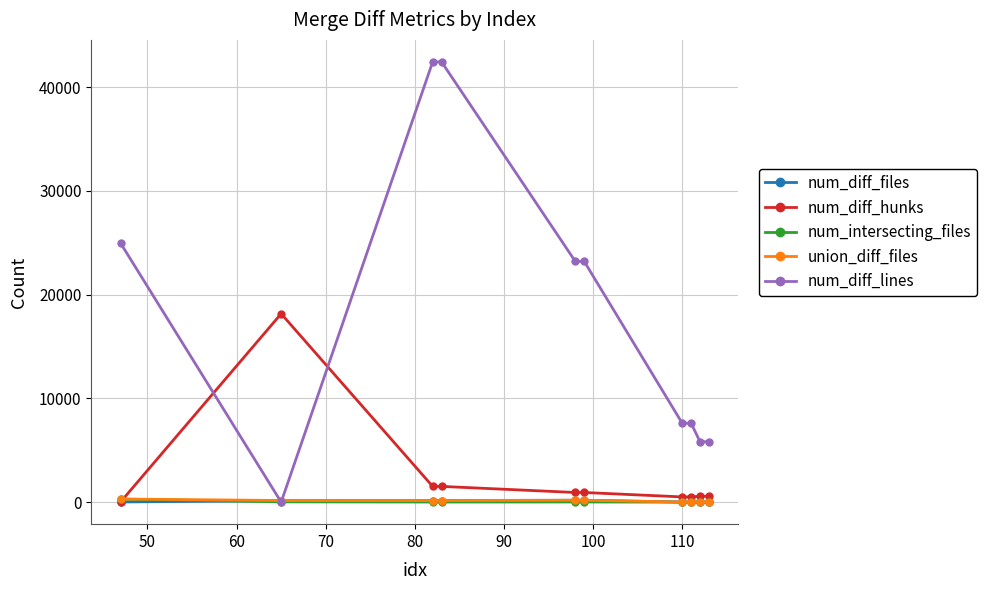

Which series has the largest total across all categories?

num_diff_lines